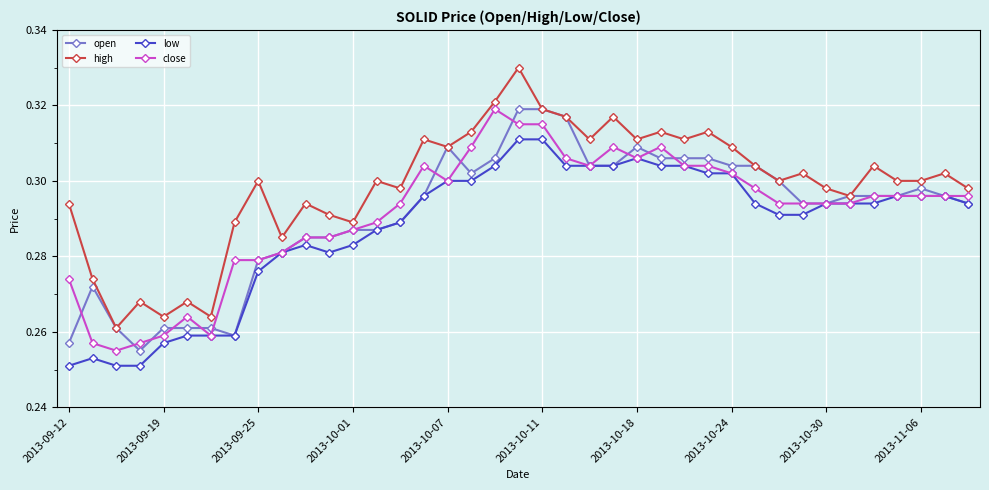

How many open values are between 0 and 1?

39